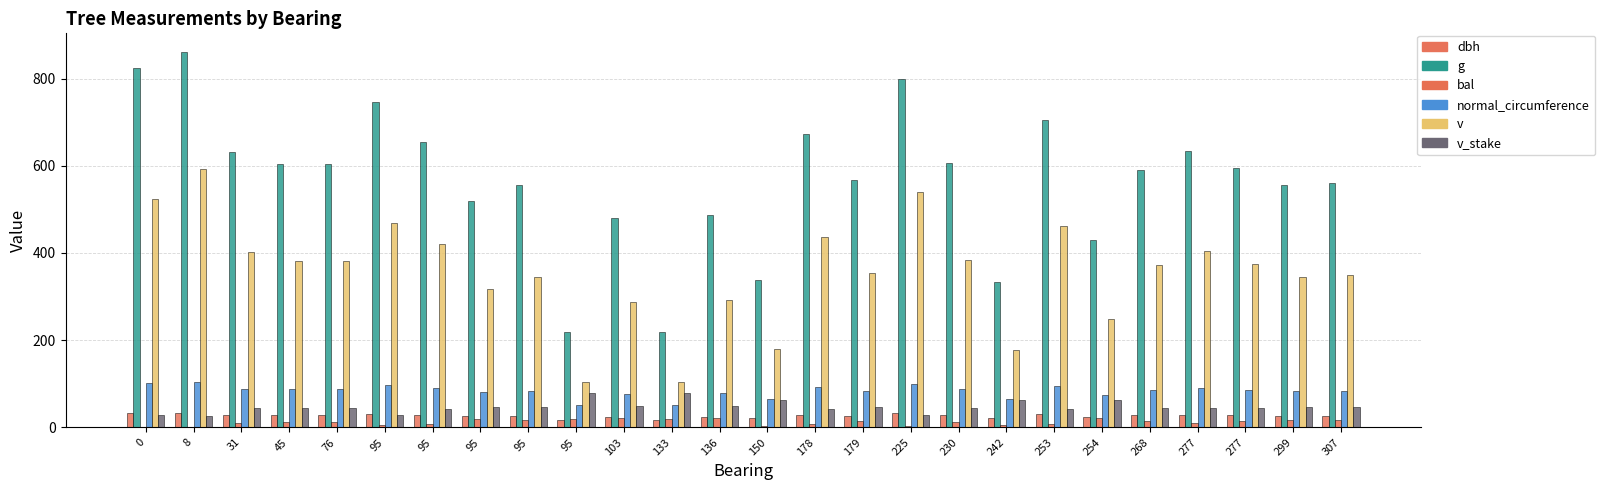

Are the bars horizontal?

No